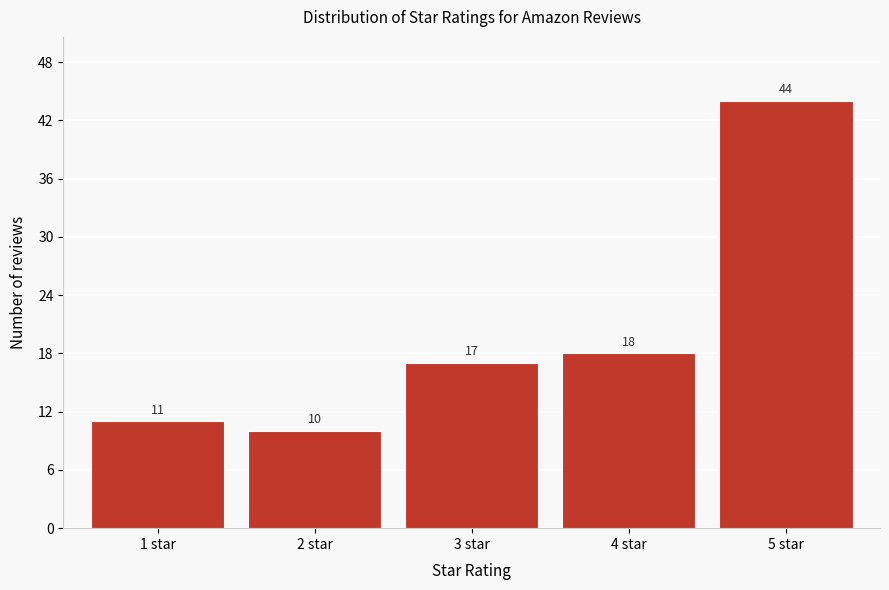

Reading left to right, transcribe this chart: for each bar, give the range it covers on the x-axis and its height.

0.5 to 1.5: 11
1.5 to 2.5: 10
2.5 to 3.5: 17
3.5 to 4.5: 18
4.5 to 5.5: 44